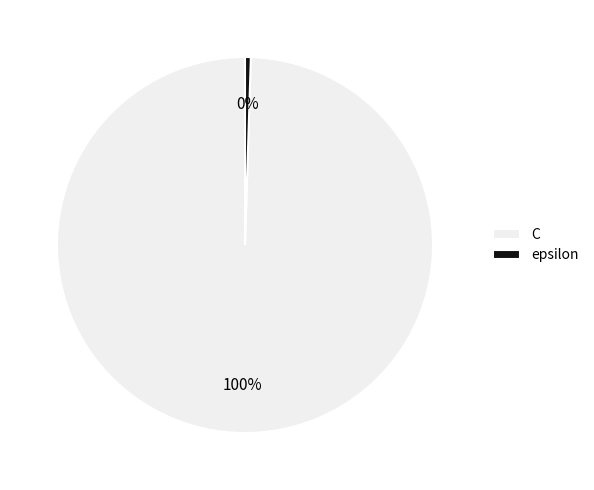

To the nearest percent, what is the average slice percentage?

50%